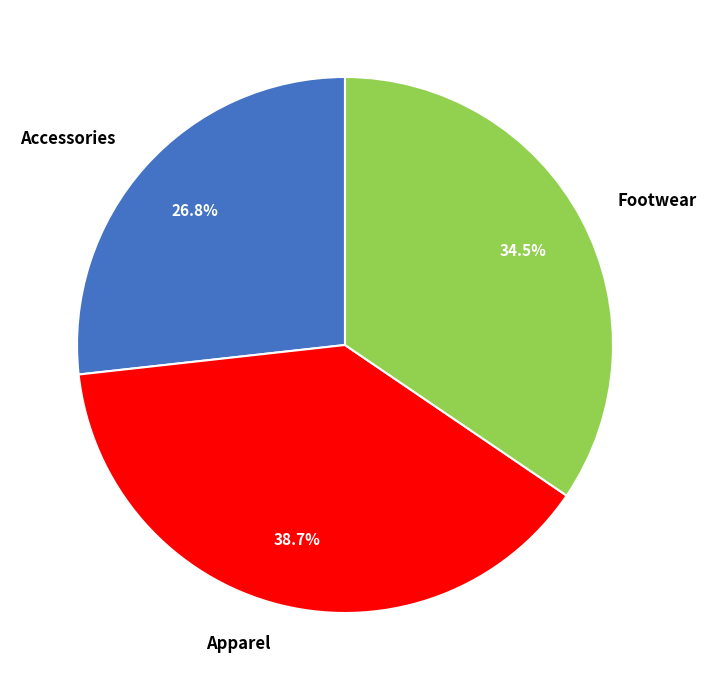

To the nearest percent, what is the combined percentage of Accessories and Footwear?

61%